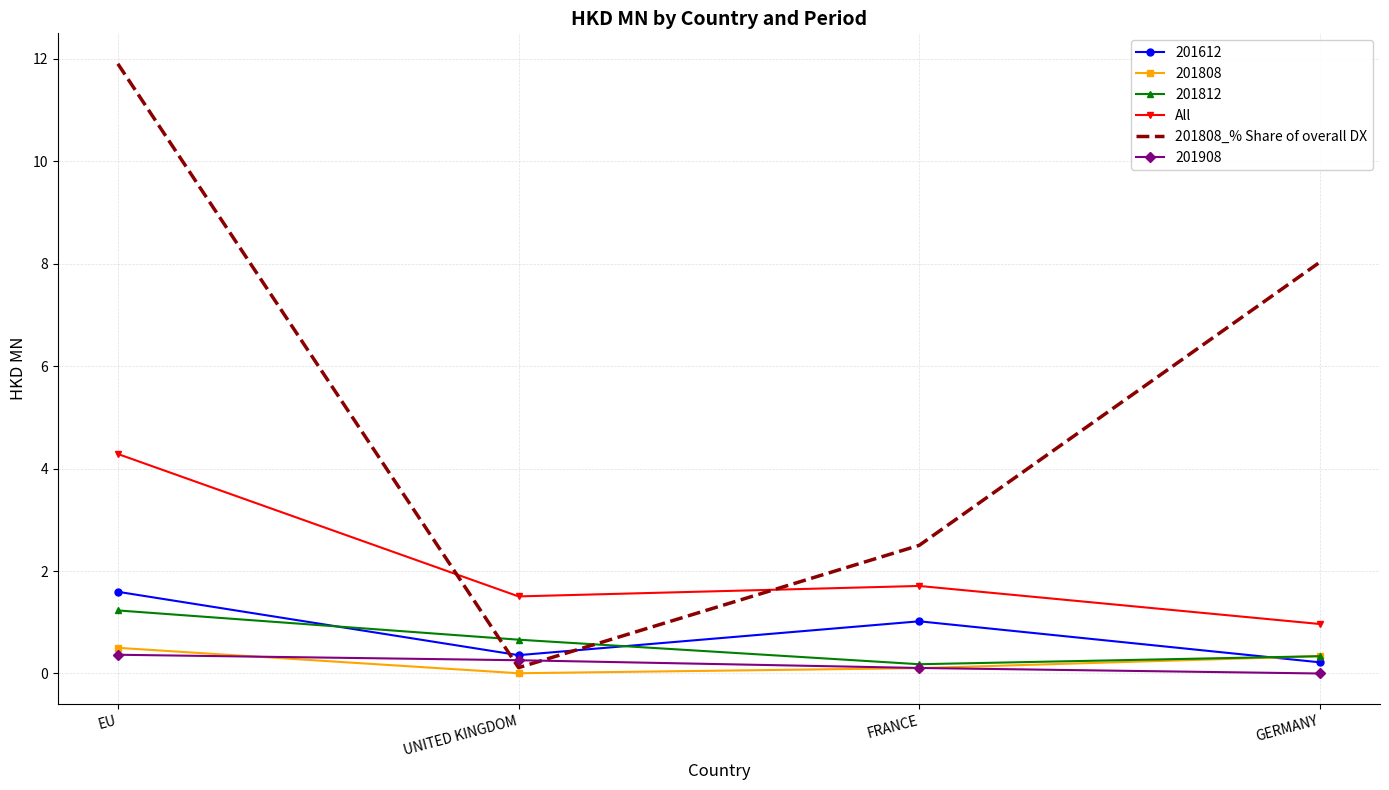

At which category does 201808_% Share of overall DX reach its first local valley?

UNITED KINGDOM